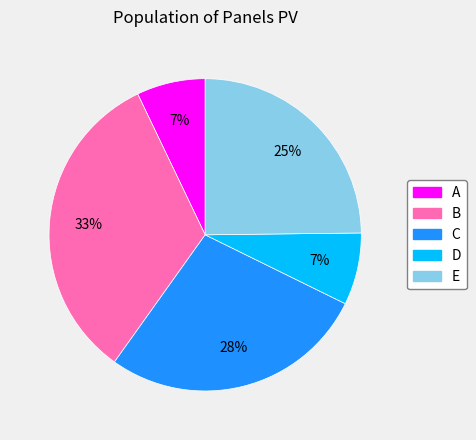

Does B account for over 50% of the chart?

No